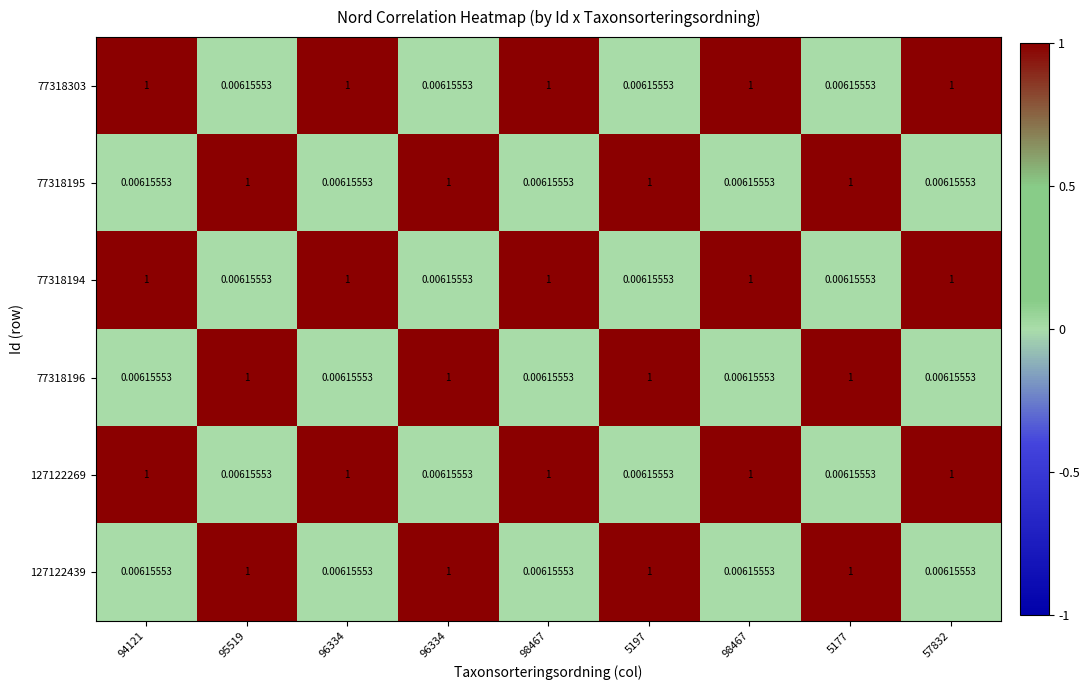

What is the greatest value displayed?

1.0